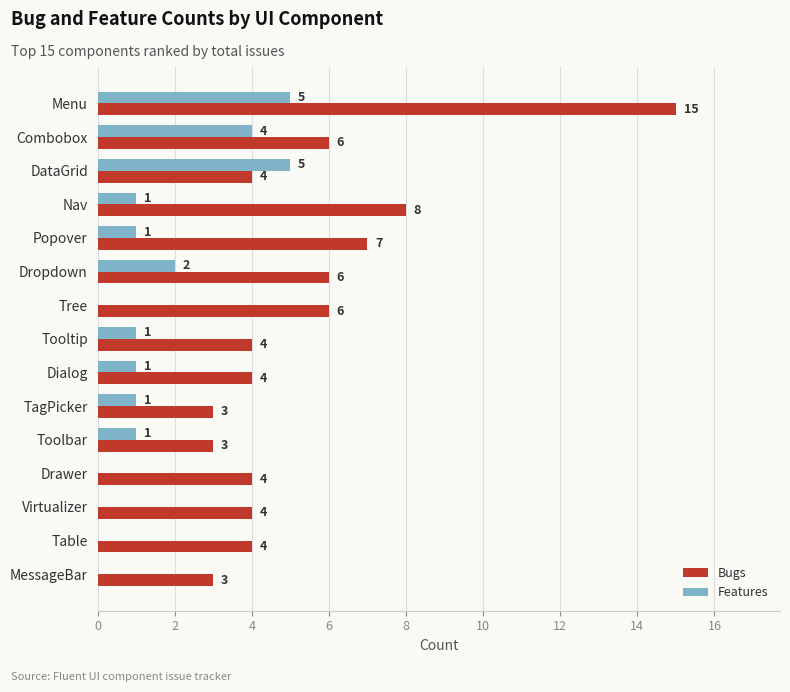

What is the approximate value of Bugs at Virtualizer, to the nearest 5?

5